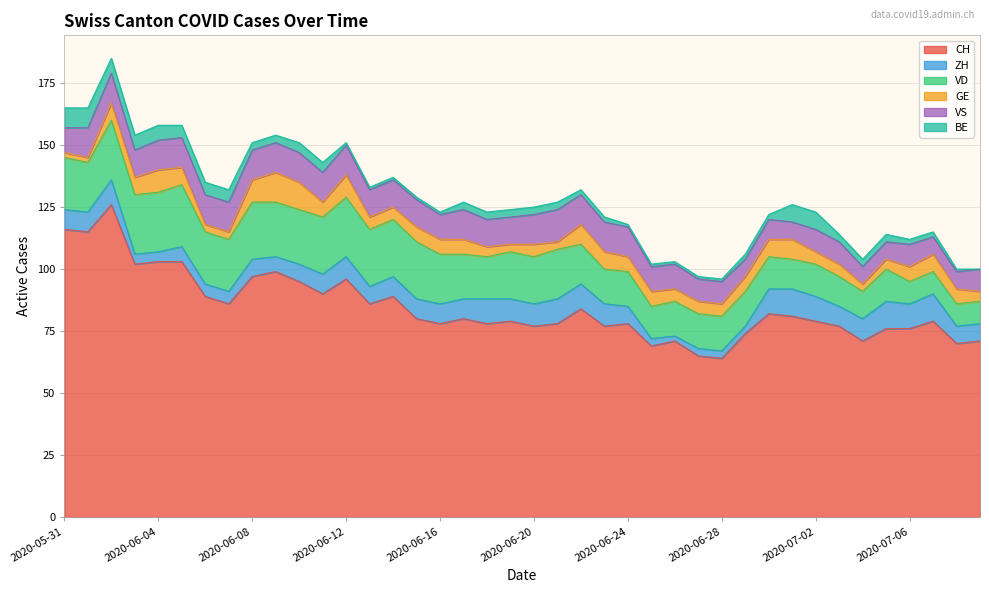

At which category is the sum across all series the highest?

2020-06-02